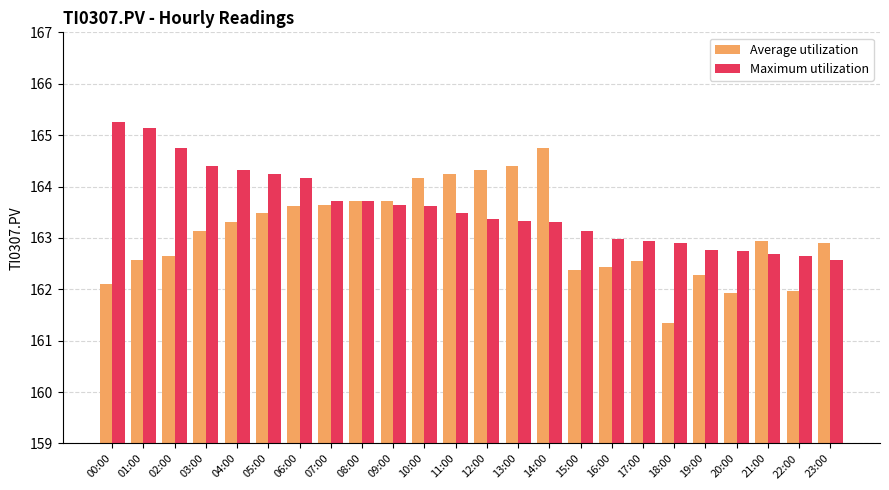

What is the difference between the highest and lowest values at 22:00?

0.7